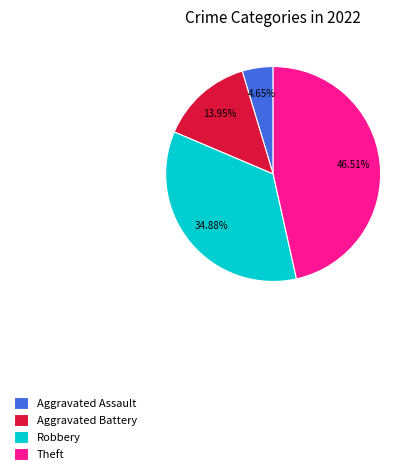

What is the largest slice in the pie chart?

Theft